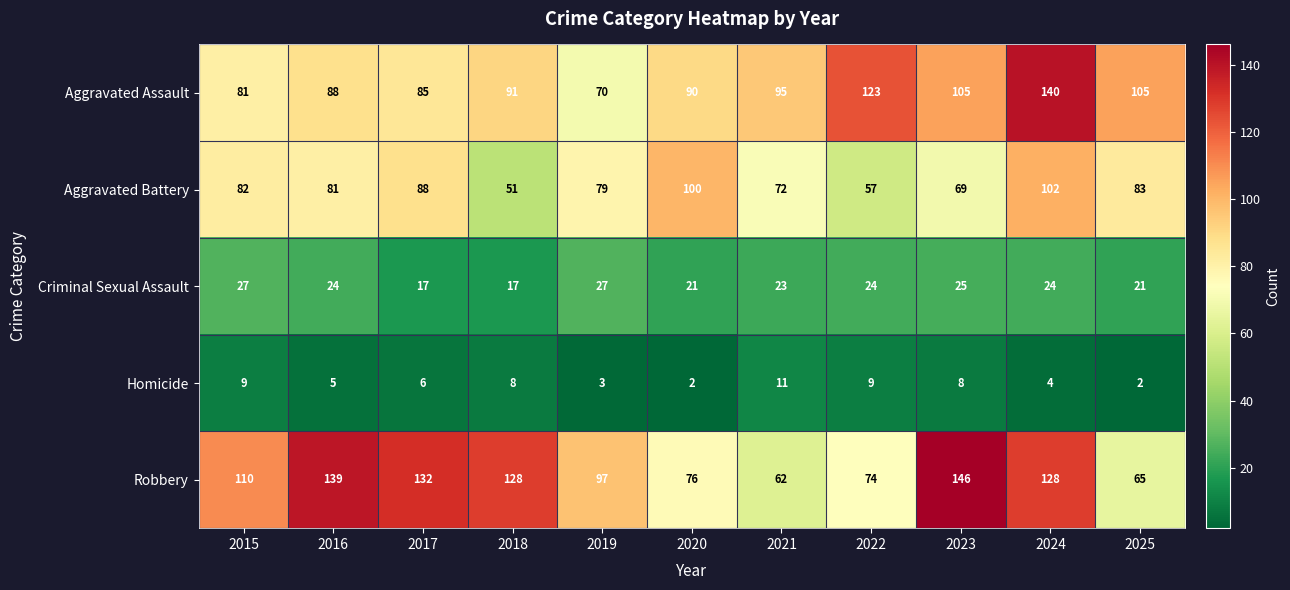

What is the total value across all series at 2018?

295